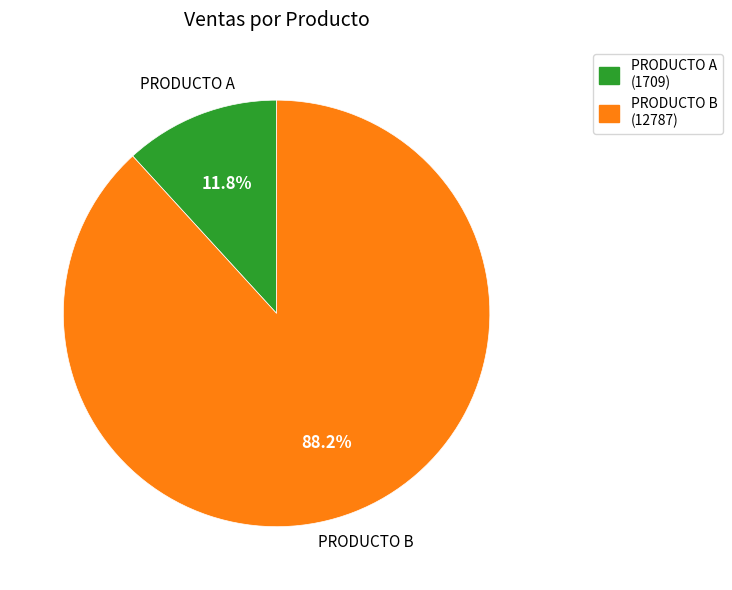

What is the largest slice in the pie chart?

PRODUCTO B